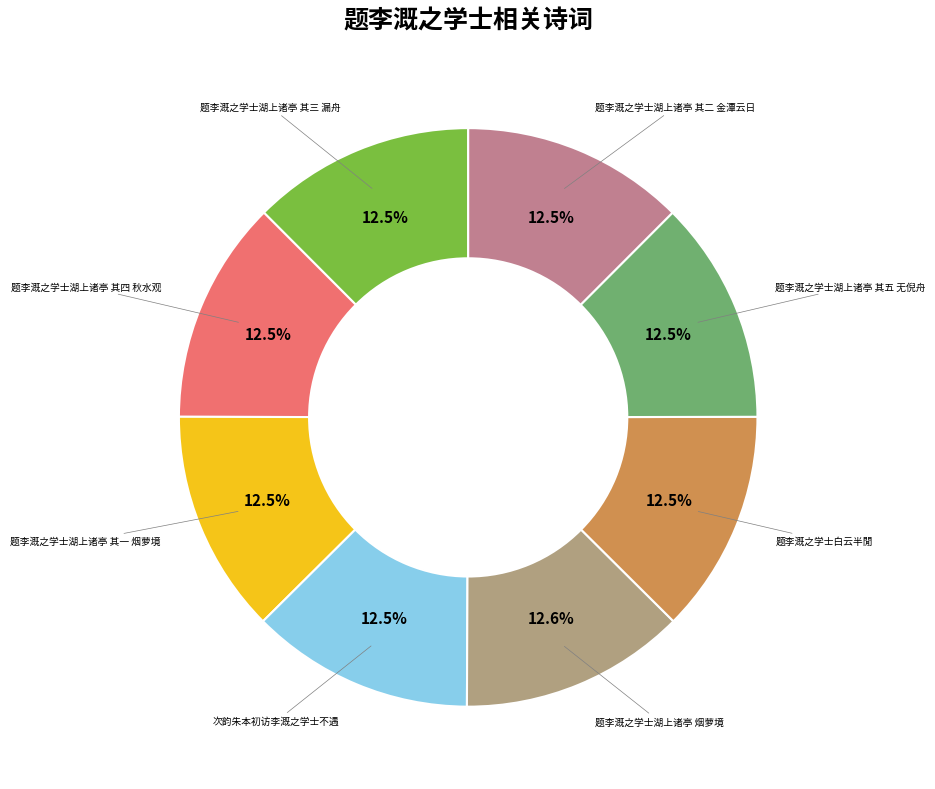

Count the number of slices in the pie.

8